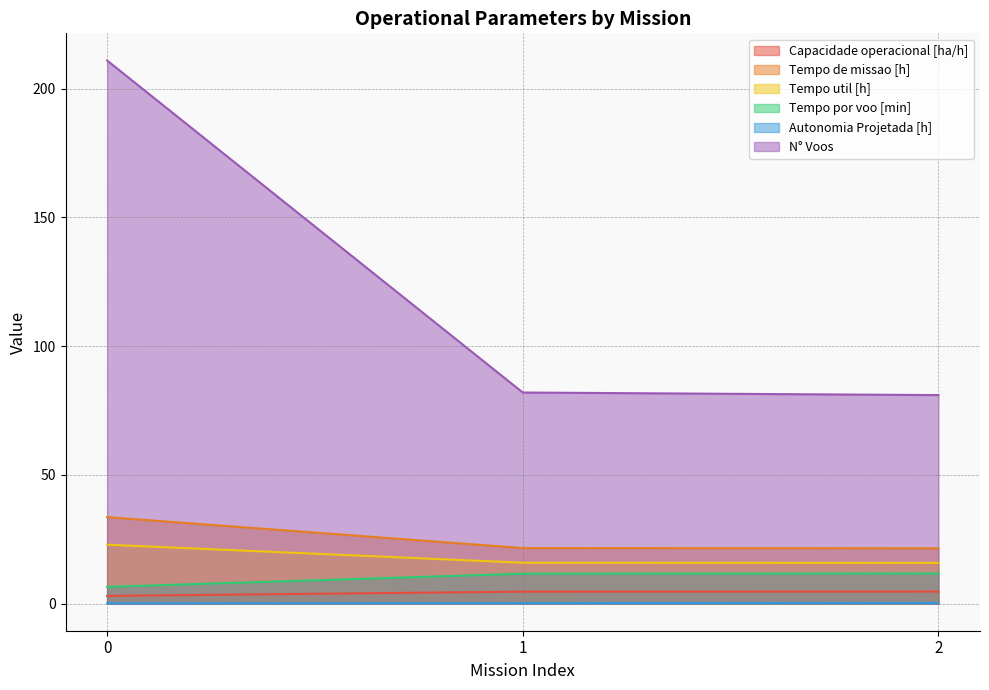

Is the value of Tempo por voo [min] at 1 greater than the value of Capacidade operacional [ha/h] at 1?

Yes